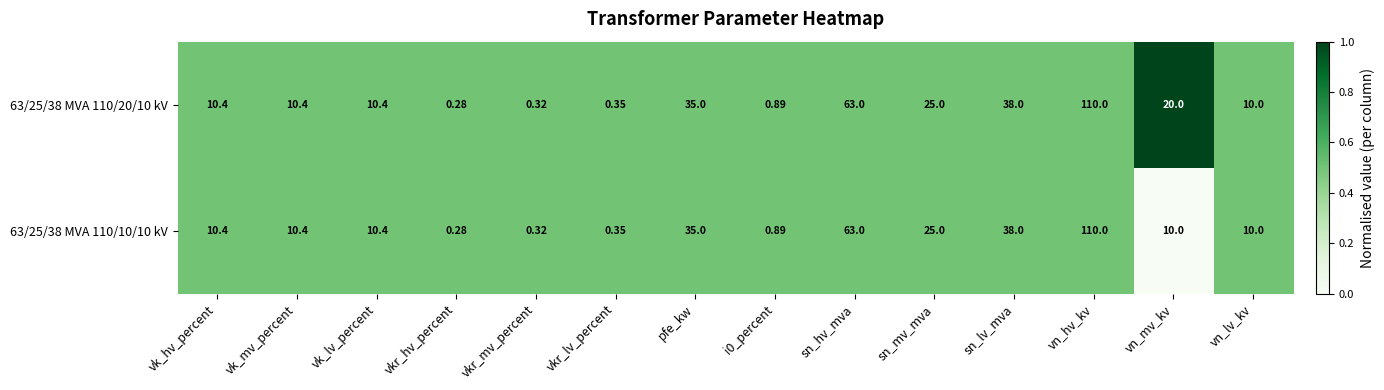

Rank the series by their average value, from lowest to highest.

63/25/38 MVA 110/10/10 kV, 63/25/38 MVA 110/20/10 kV